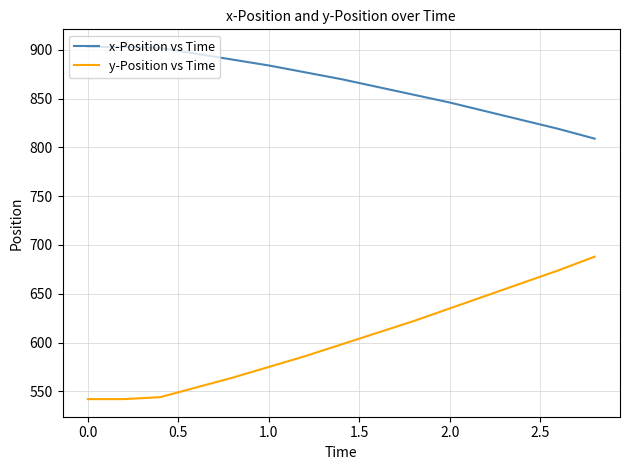

Which series has the largest total across all categories?

x-Position vs Time